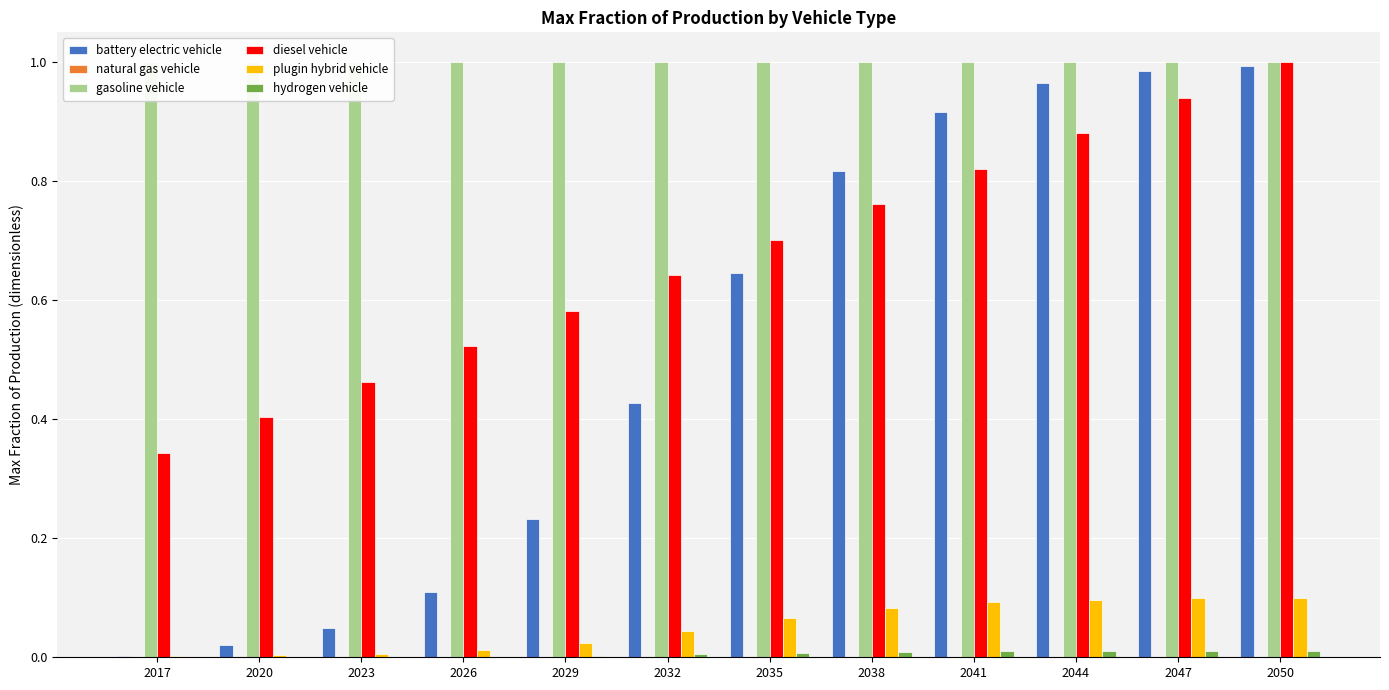

What is the total value across all series at 2035?

2.4